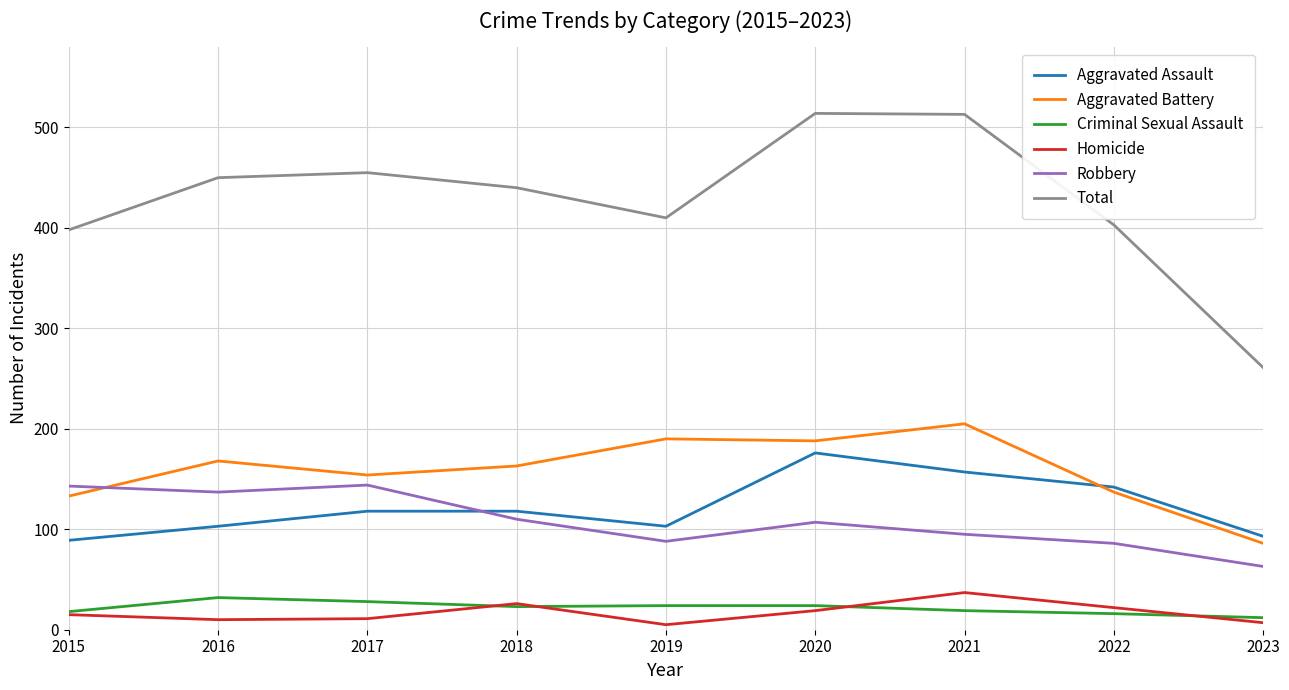

Rank the series by their maximum value, from highest to lowest.

Total, Aggravated Battery, Aggravated Assault, Robbery, Homicide, Criminal Sexual Assault